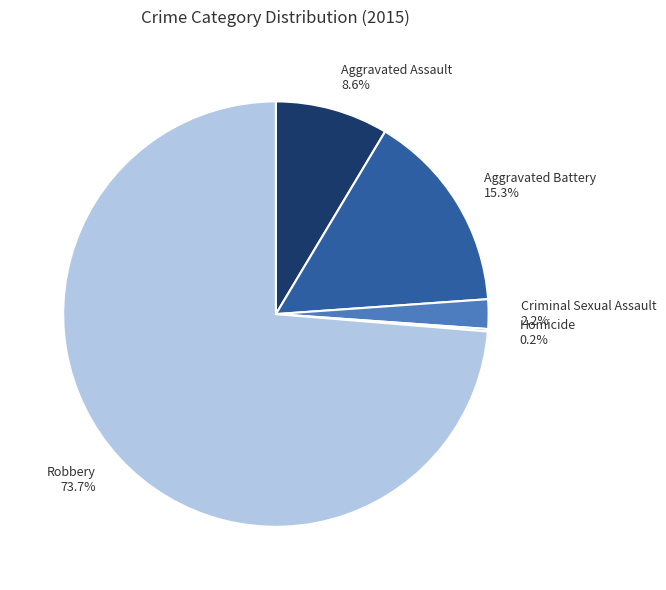

What is the largest slice in the pie chart?

Robbery